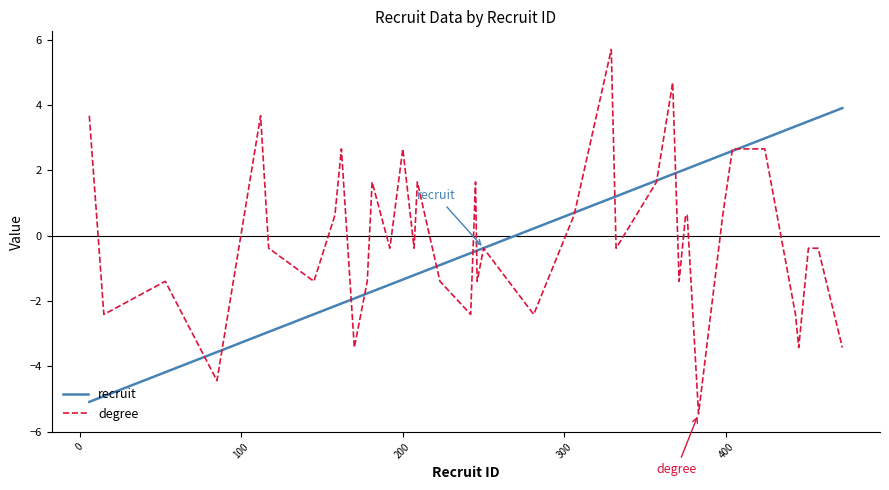

What is the difference between the maximum and minimum values in the degree series?

11.1